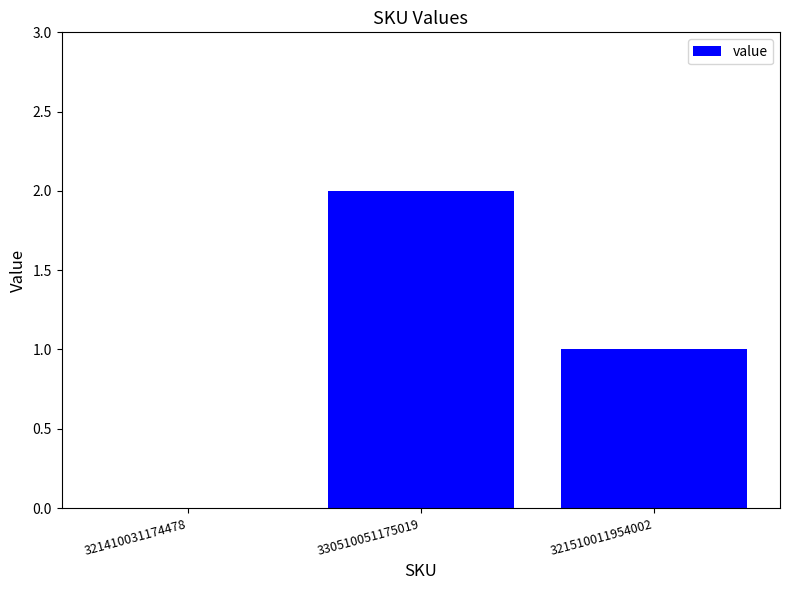

The value at 321510011954002 is 1. True or false?

True